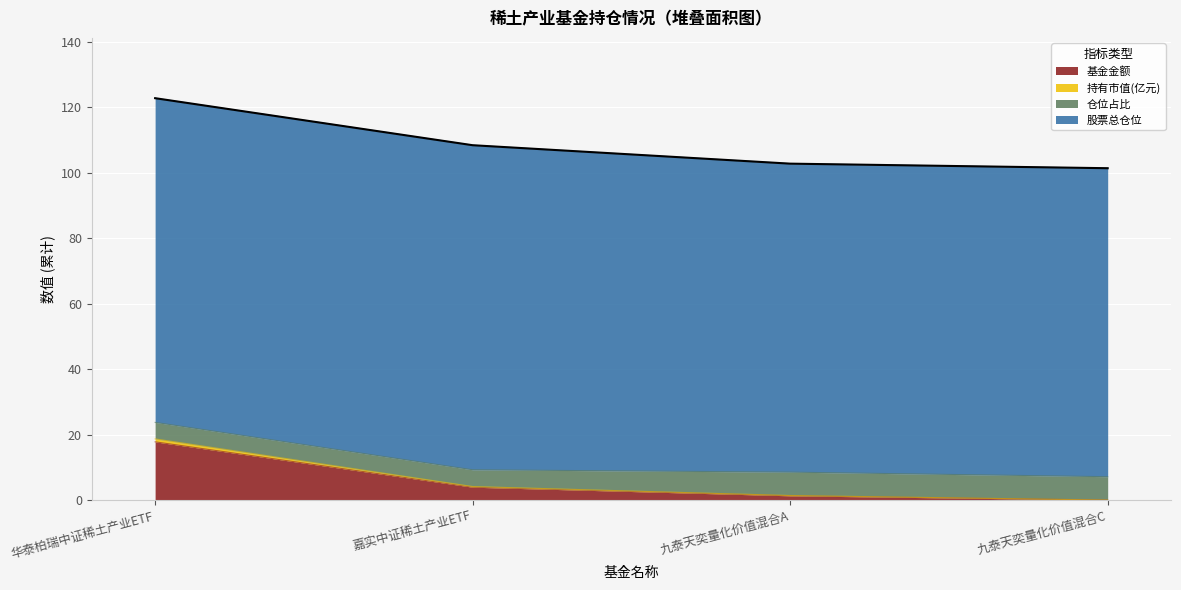

Is the value of 基金金额 at 九泰天奕量化价值混合A greater than the value of 持有市值(亿元) at 九泰天奕量化价值混合C?

Yes